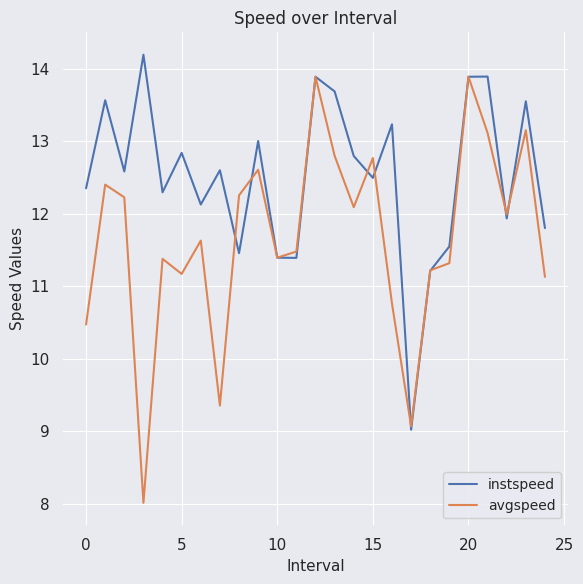

What is the smallest value displayed?

8.0